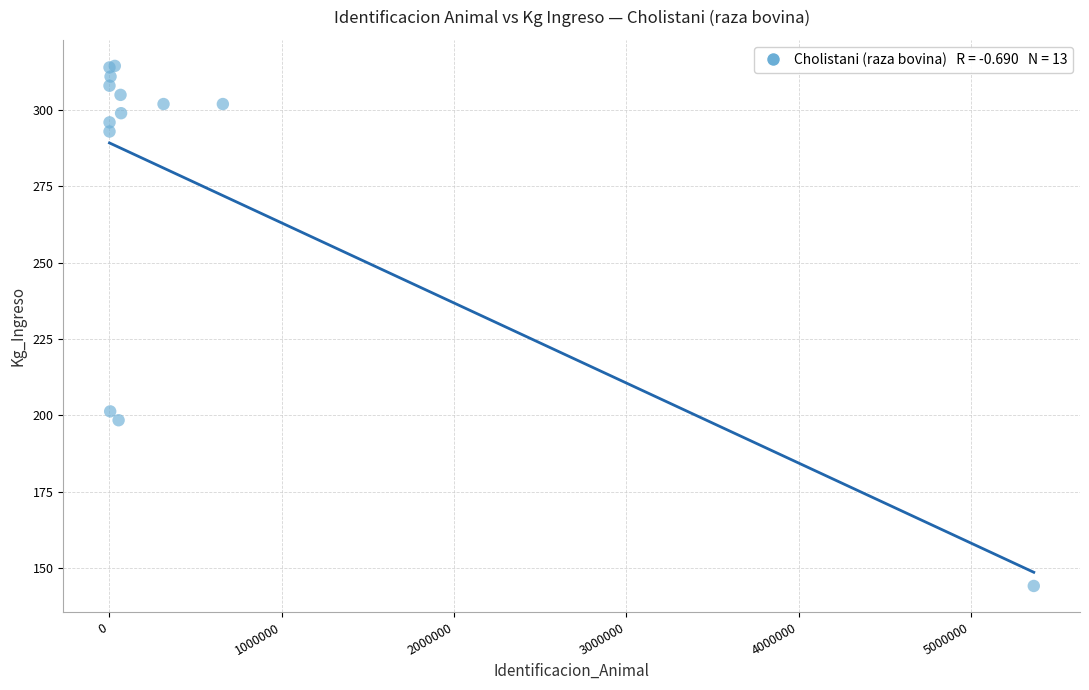

What Y value in the scatter plot is closest to 229?

201.3